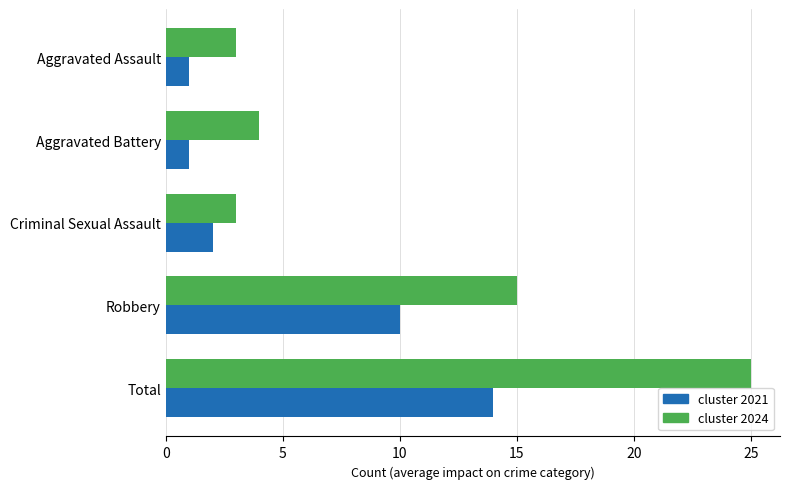

What is the total value across all series at Robbery?

25